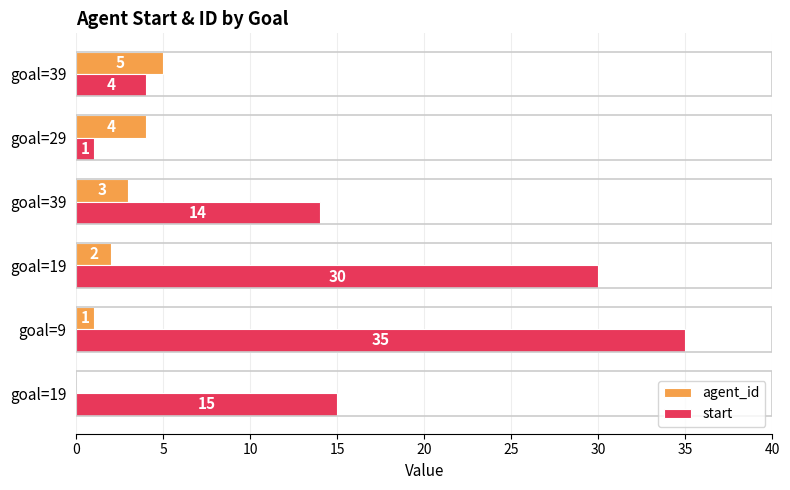

Rank the series by their maximum value, from highest to lowest.

start, agent_id